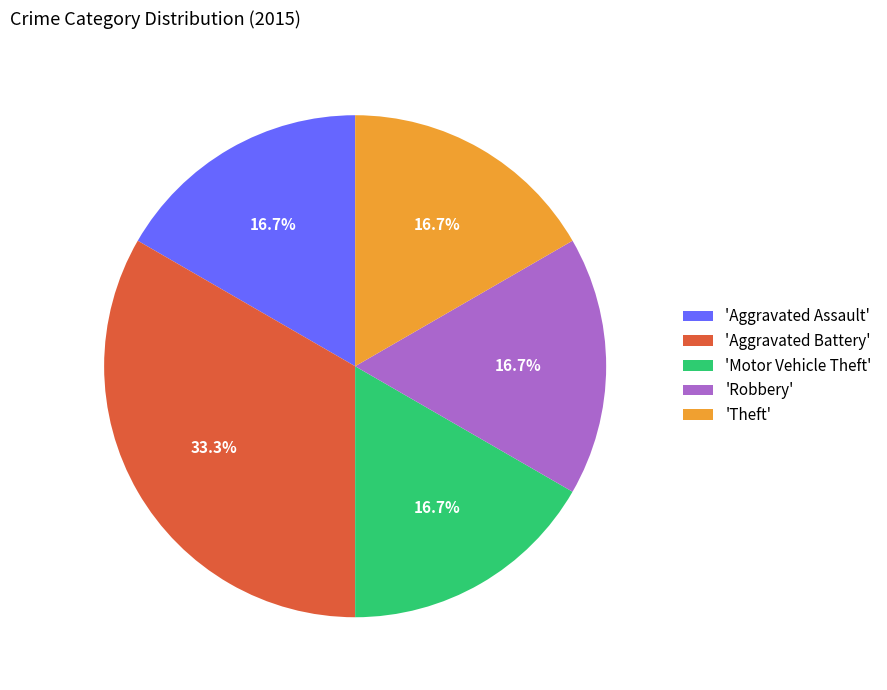

Which category has the biggest portion of the pie?

'Aggravated Battery'